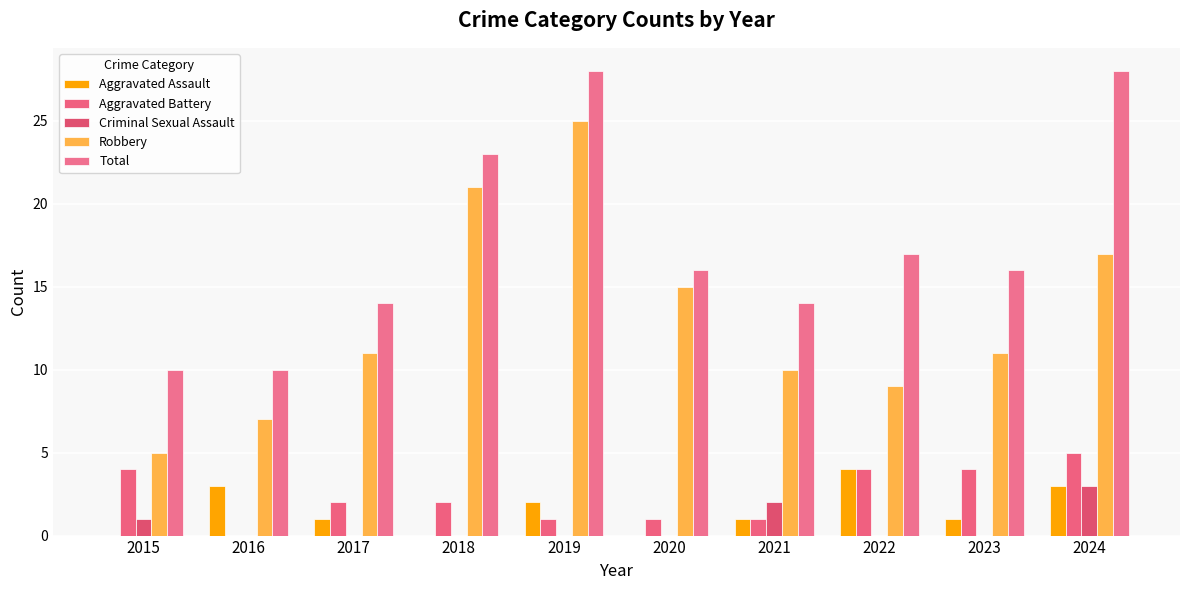

What is the difference between the maximum and second lowest values in the Robbery series?

18